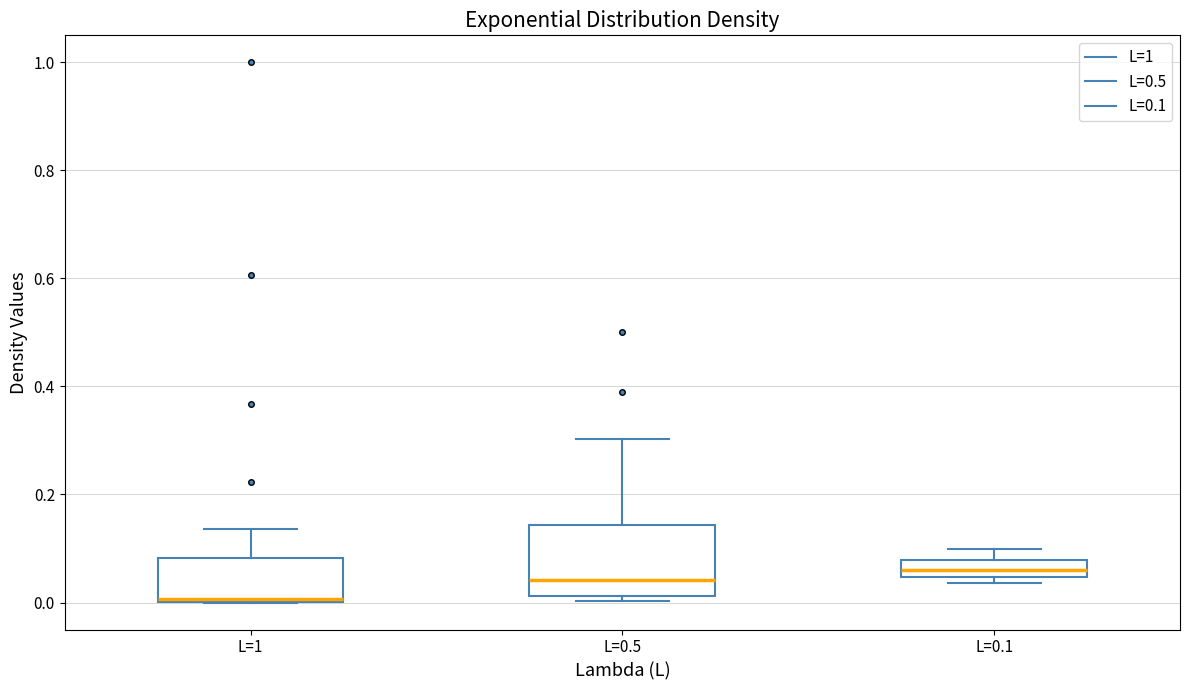

Which box has the lowest median line?

L=1